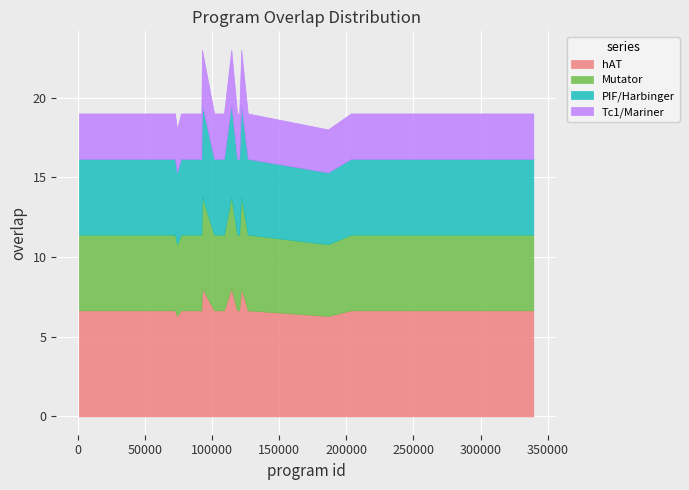

Is it true that the value at 126678 is 19?

True